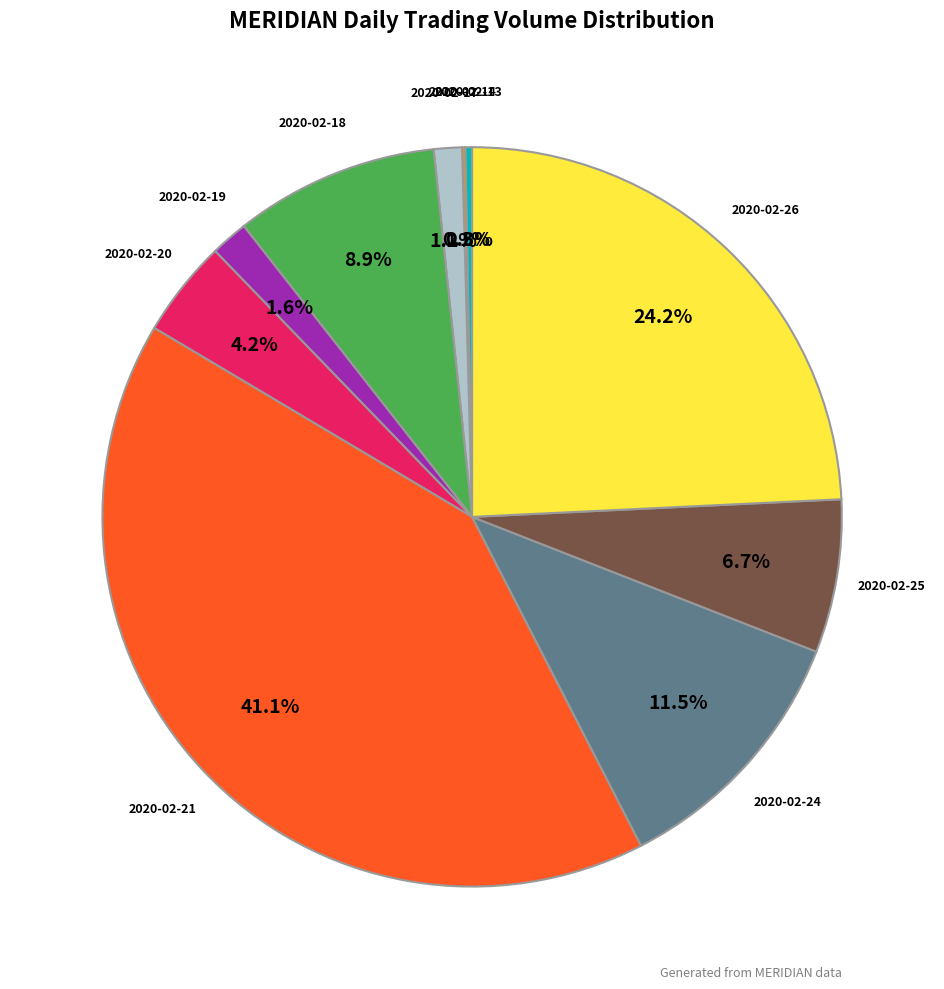

Is the sum of 2020-02-25 and 2020-02-18 greater than half?

No